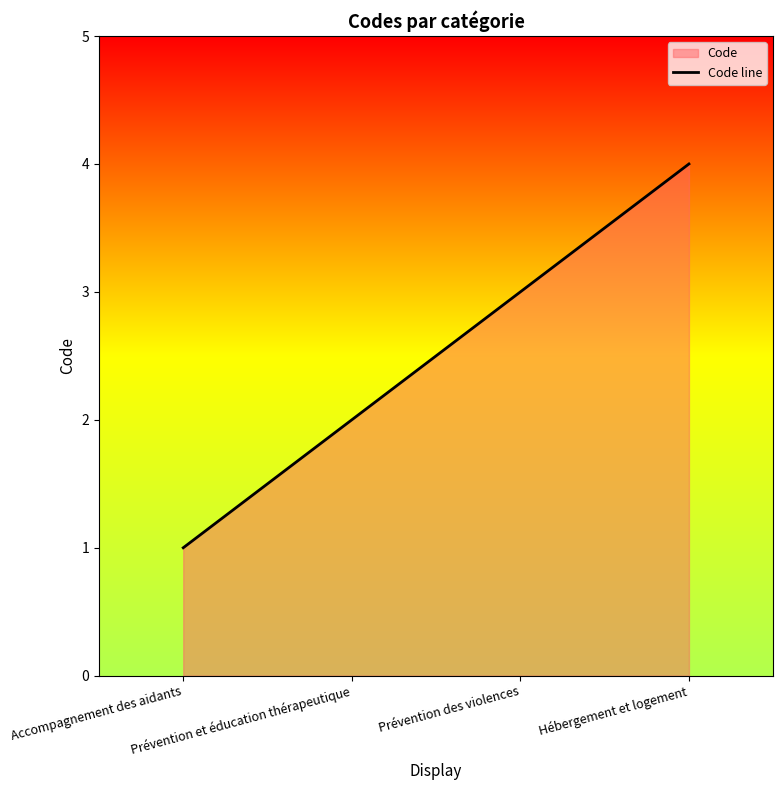

Count the number of values greater than 3.

1